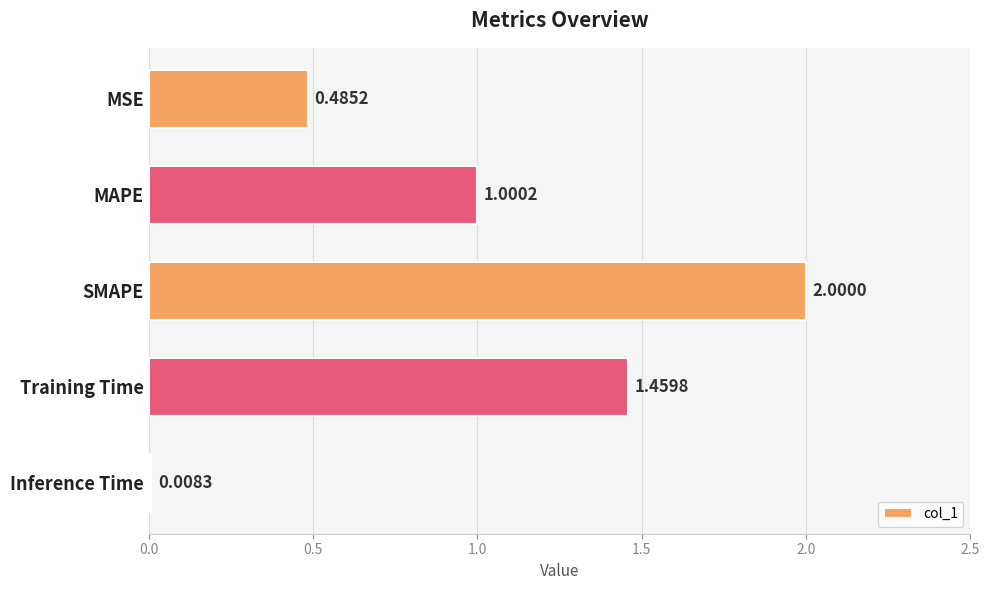

What is the label of the 1st bar from the top?

MSE